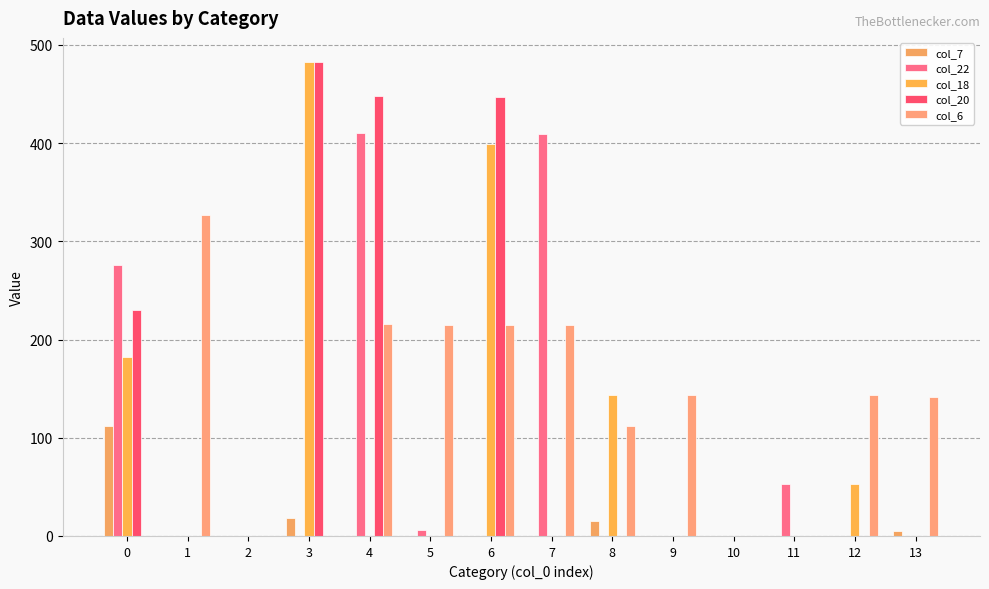

How many groups of bars are there?

14